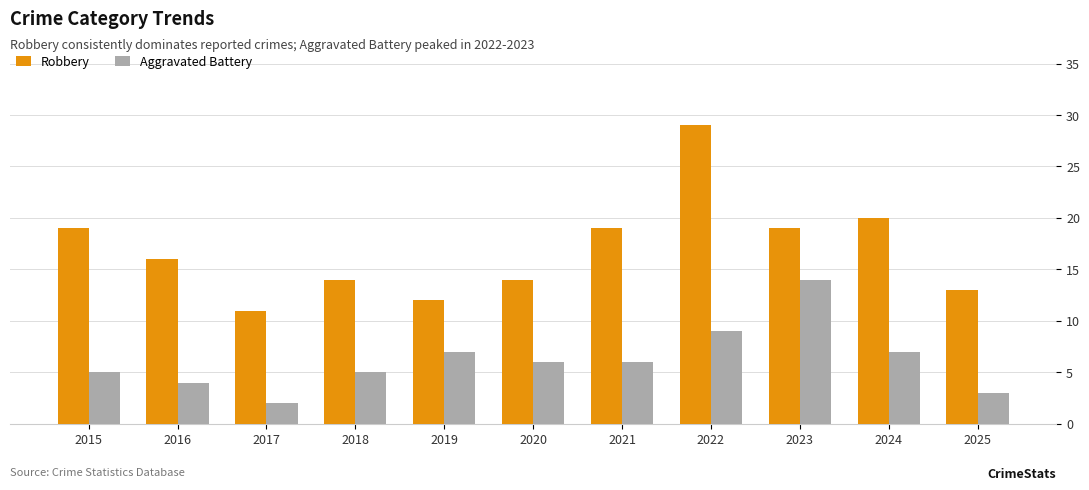

What is the sum of all Robbery values?

186